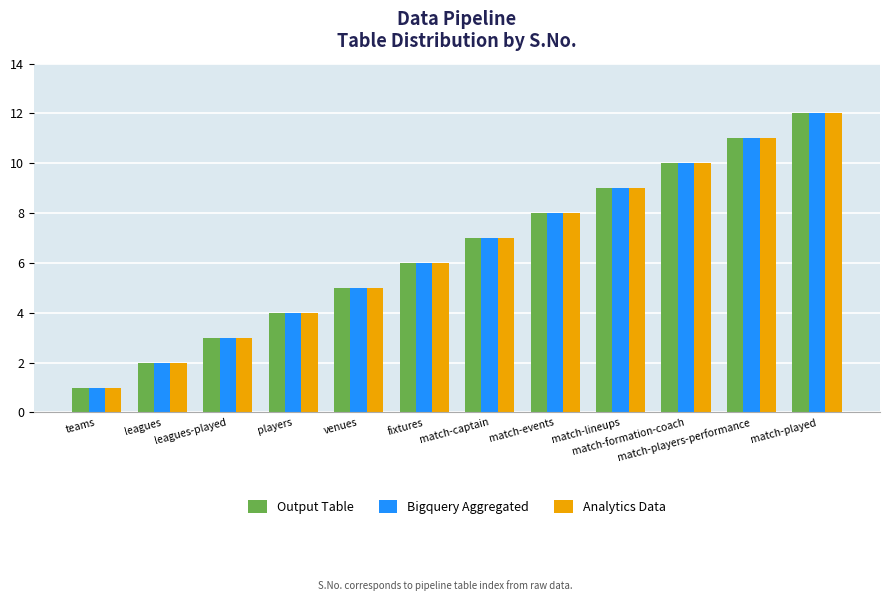

Rank the categories by Analytics Data value from highest to lowest.

match-played, match-players-performance, match-formation-coach, match-lineups, match-events, match-captain, fixtures, venues, players, leagues-played, leagues, teams